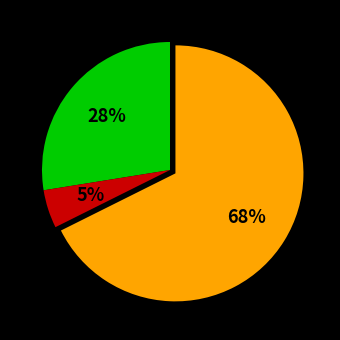

To the nearest percent, what is the average slice percentage?

33%